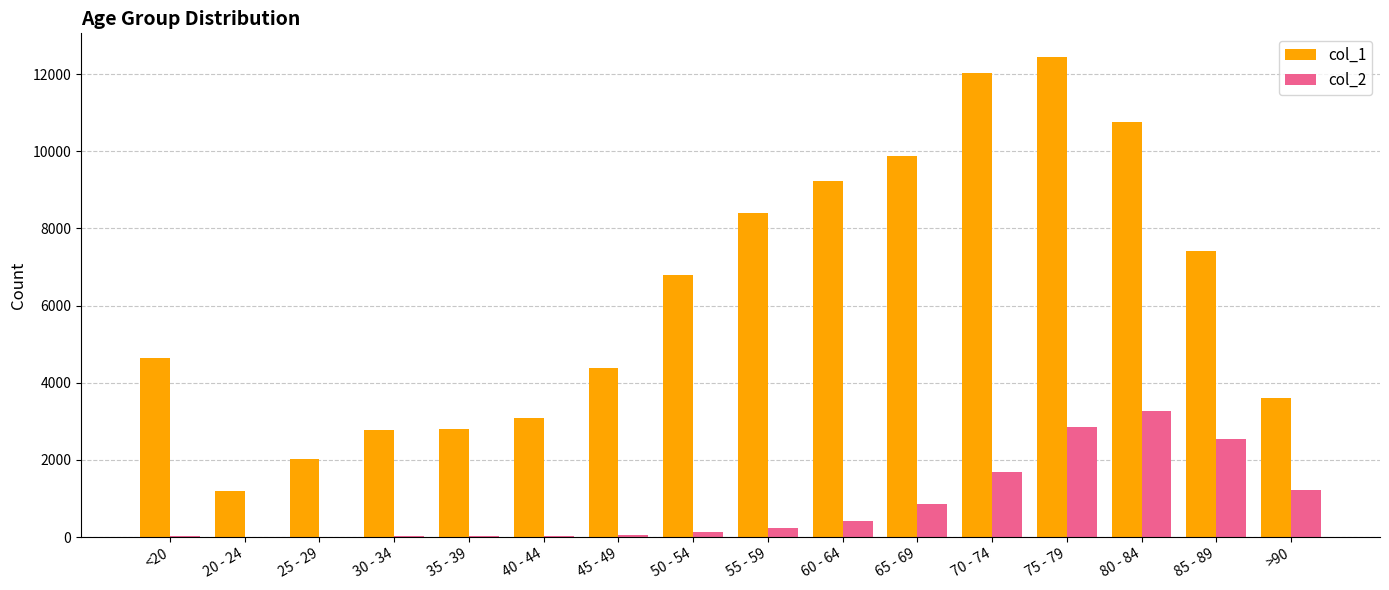

Is the value of col_1 at 35 - 39 greater than the value of col_2 at 60 - 64?

Yes